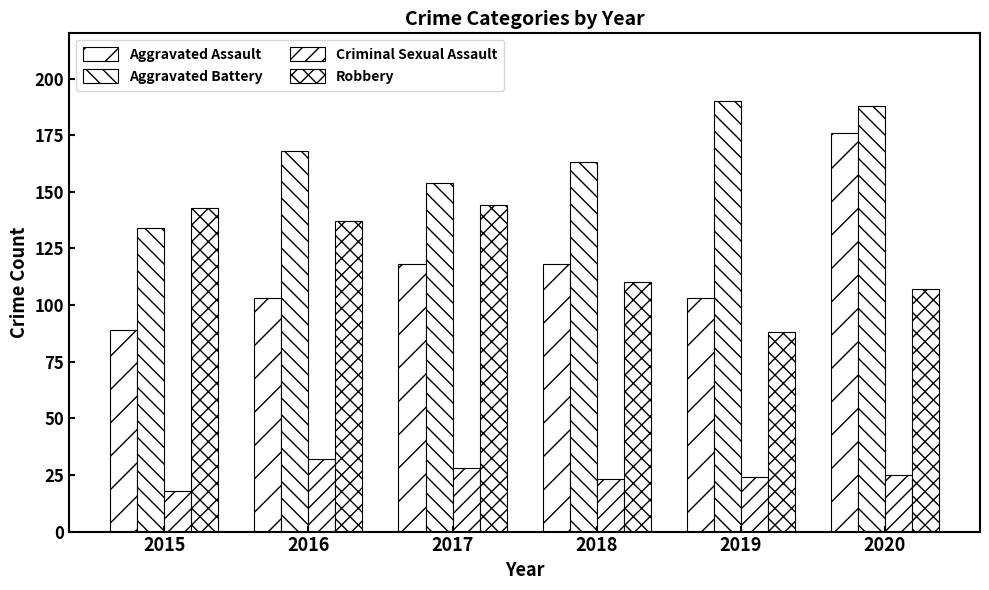

Where does the Robbery series first go above 137?

2015